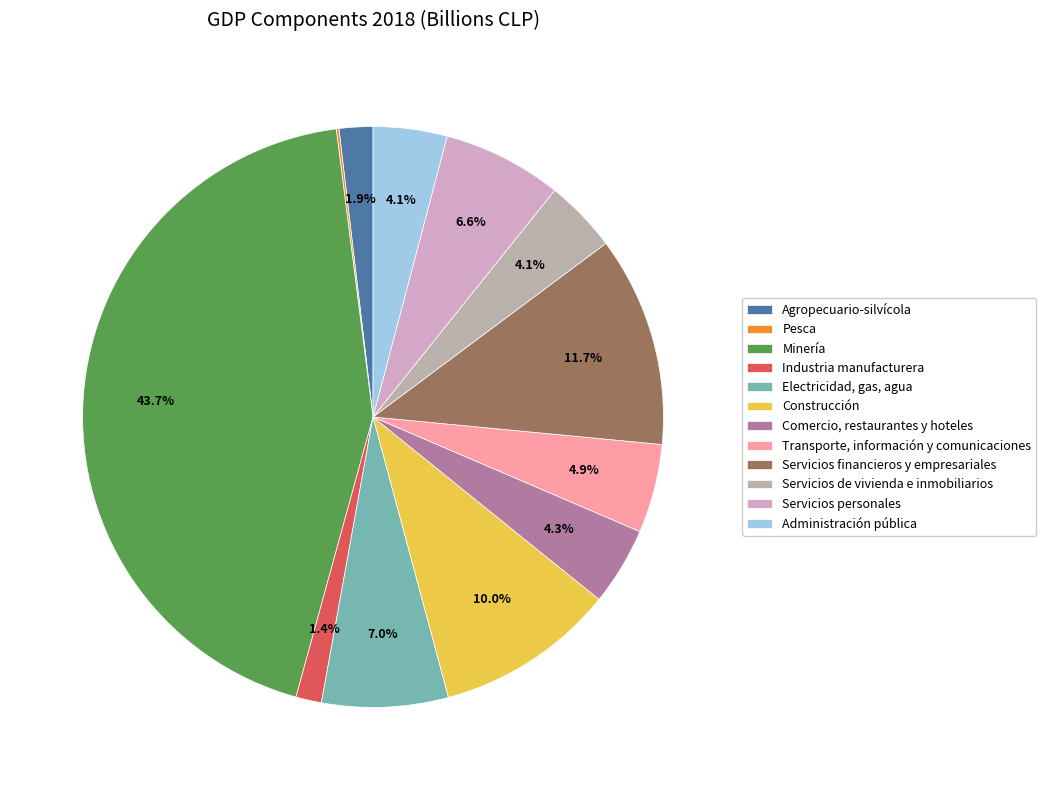

Rank the categories by value from highest to lowest.

Minería, Servicios financieros y empresariales, Construcción, Electricidad, gas, agua, Servicios personales, Transporte, información y comunicaciones, Comercio, restaurantes y hoteles, Administración pública, Servicios de vivienda e inmobiliarios, Agropecuario-silvícola, Industria manufacturera, Pesca